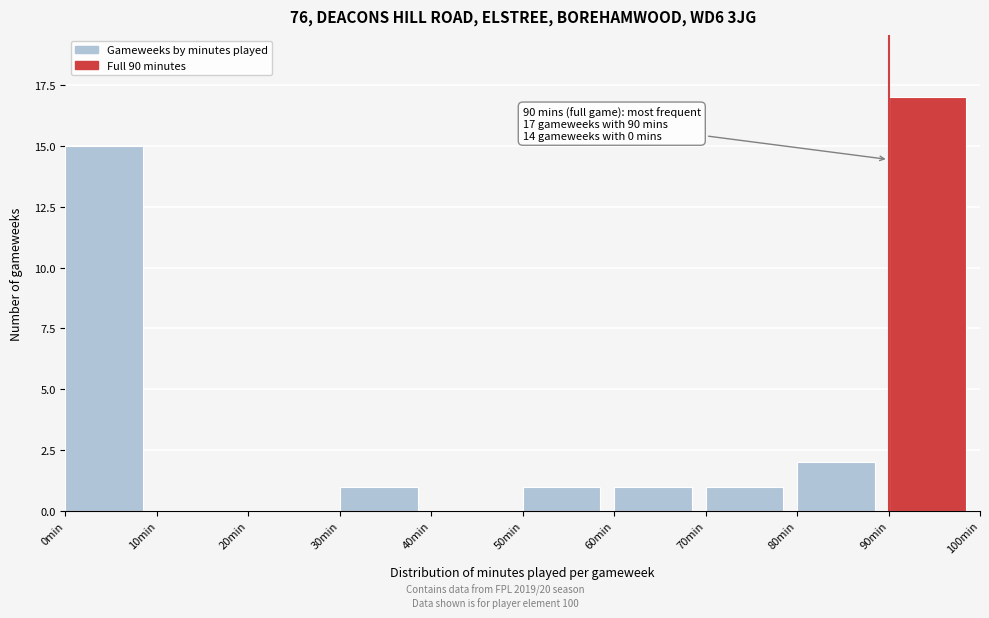

Over which range of the x-axis is the bar tallest?

90 to 100